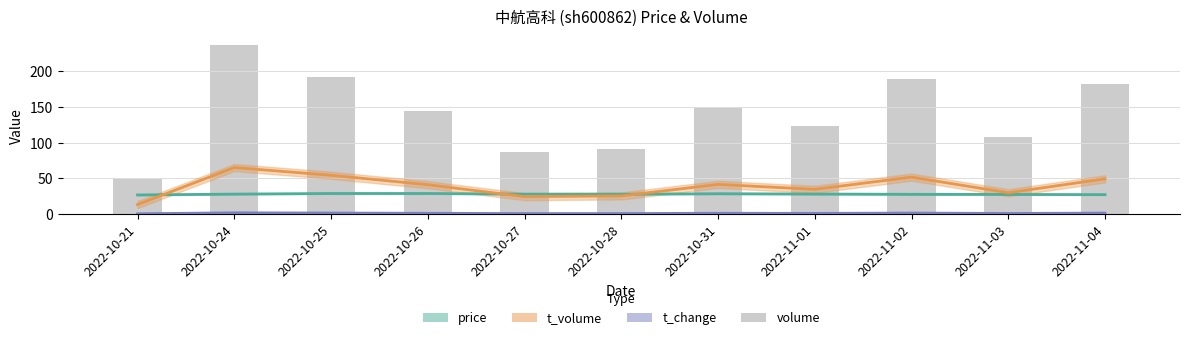

True or false: t_volume has a value of 15.5 at 2022-10-25.

False